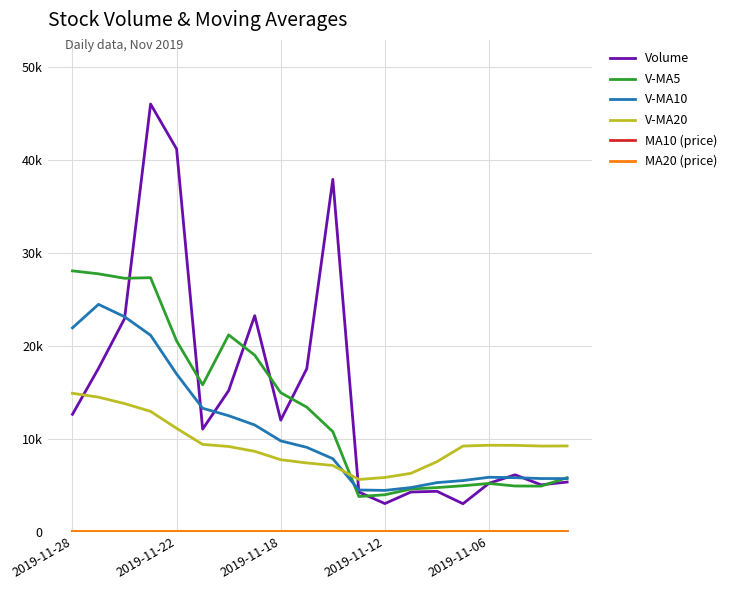

Rank the series by their maximum value, from highest to lowest.

Volume, V-MA5, V-MA10, V-MA20, MA10 (price), MA20 (price)